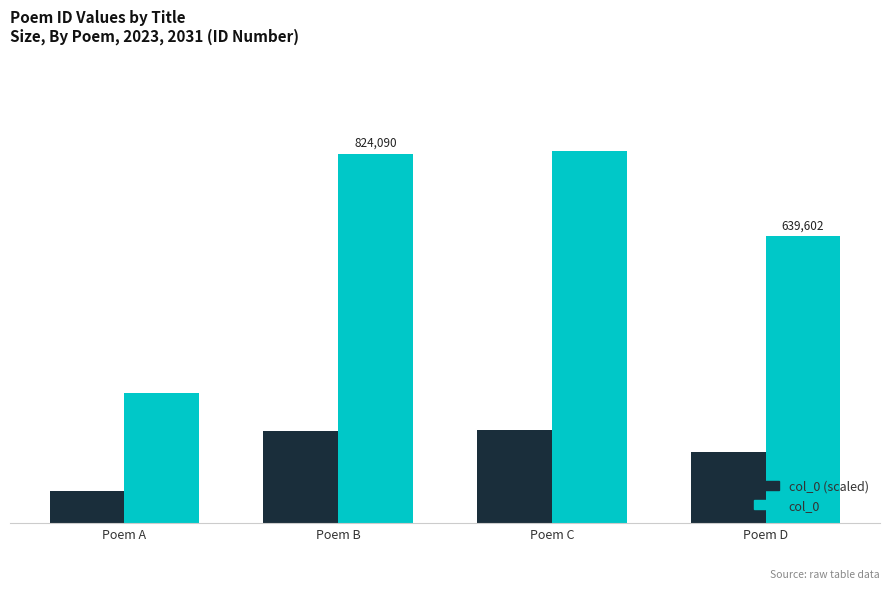

What are all the series names shown in the legend?

col_0 (scaled), col_0